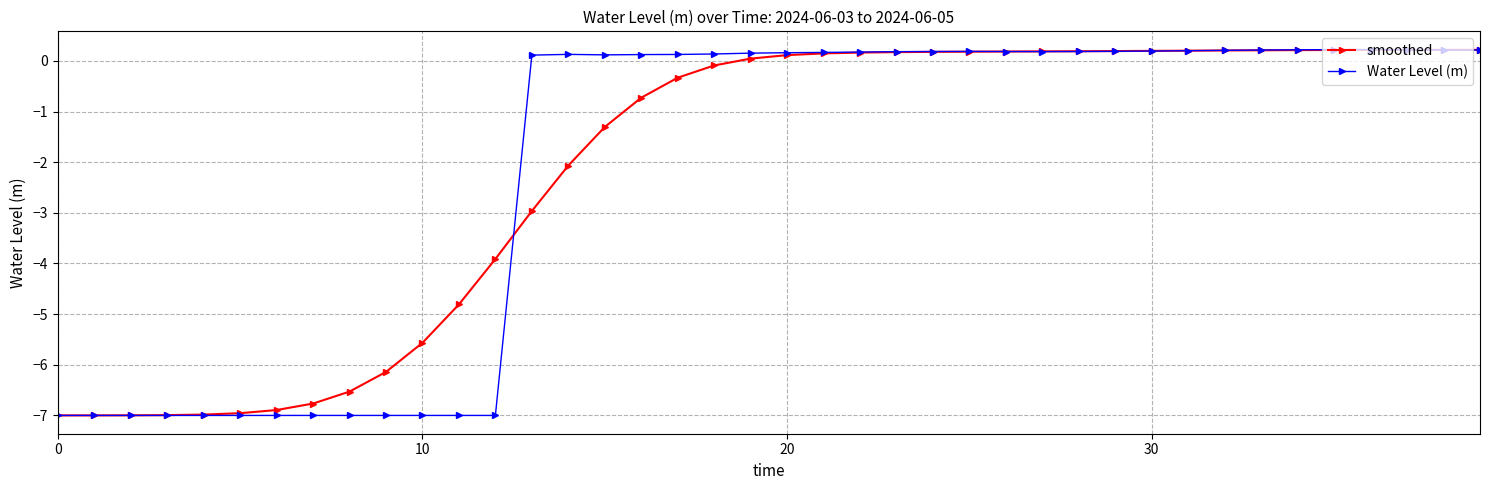

True or false: smoothed has more than 0 interior local peaks.

True